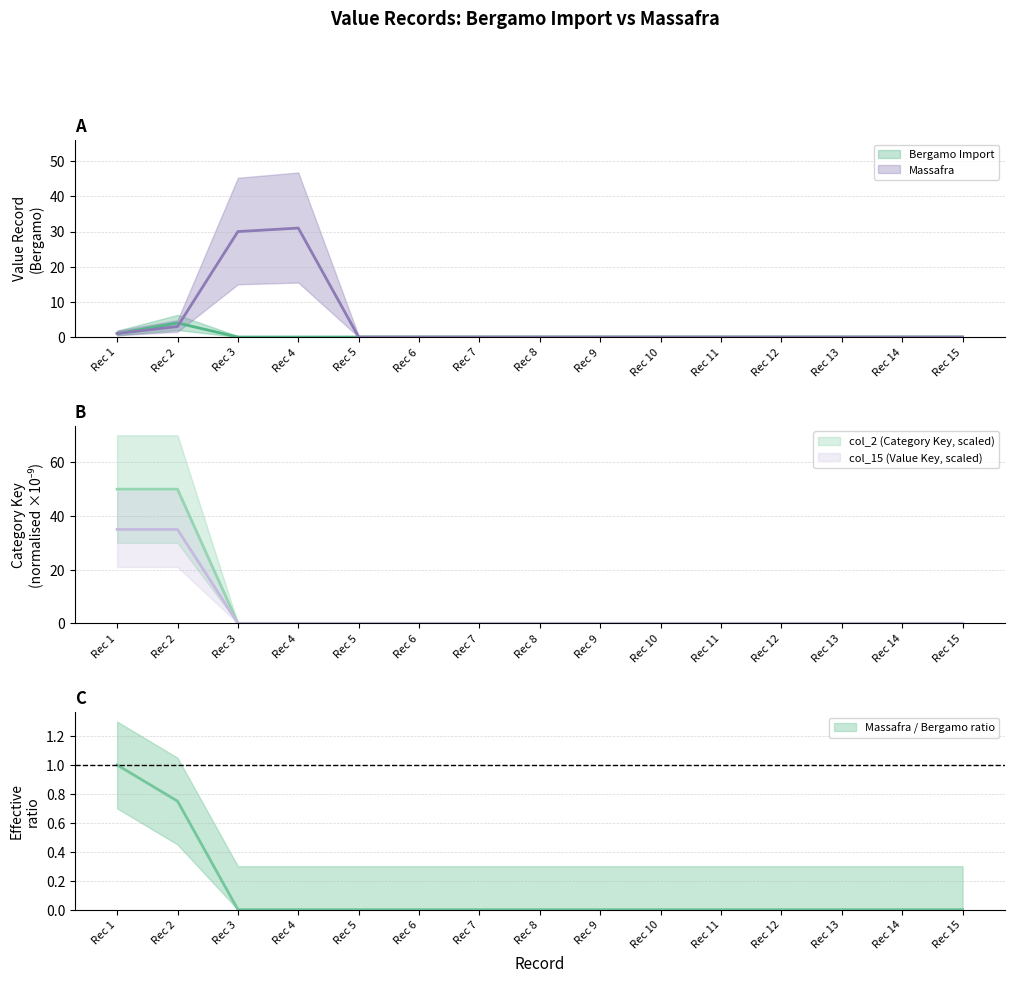

How many values in the Massafra series exceed 0?

4